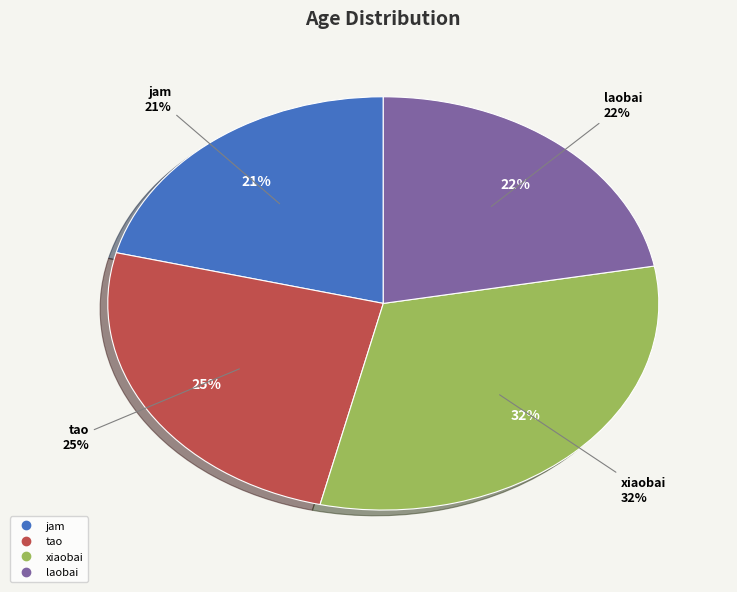

Combined, what portion of the pie is laobai and jam?

43.2%